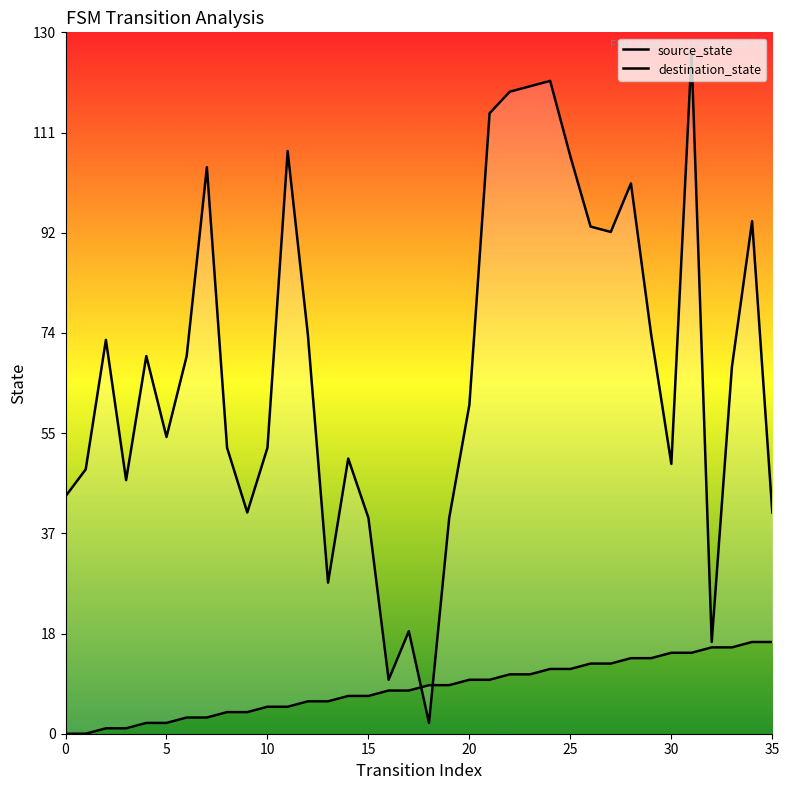

At how many categories does at least one series exceed 7?

36